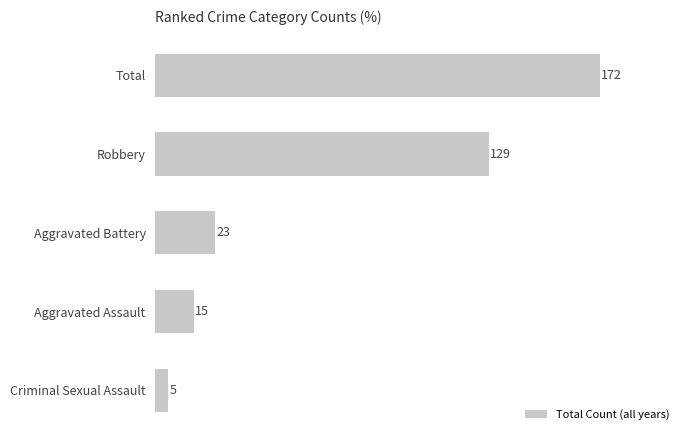

What is the average value?

69